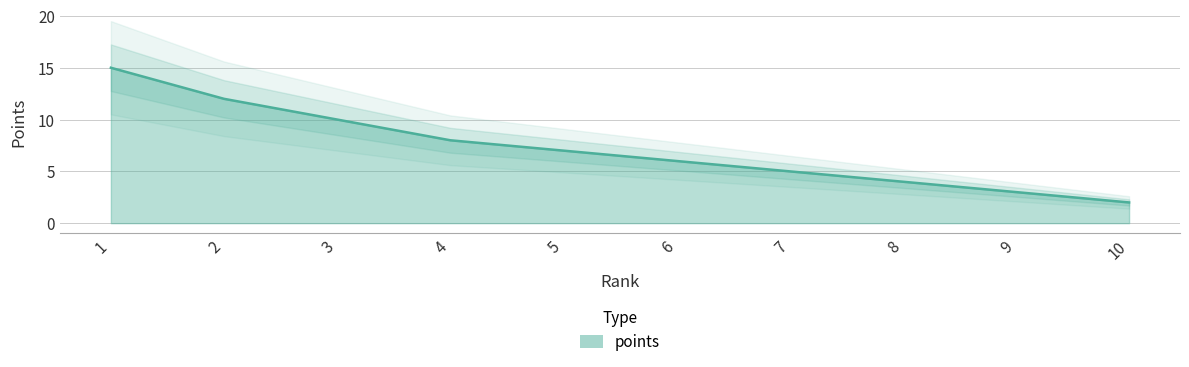

What is the change in value from 2 to 8?

-8